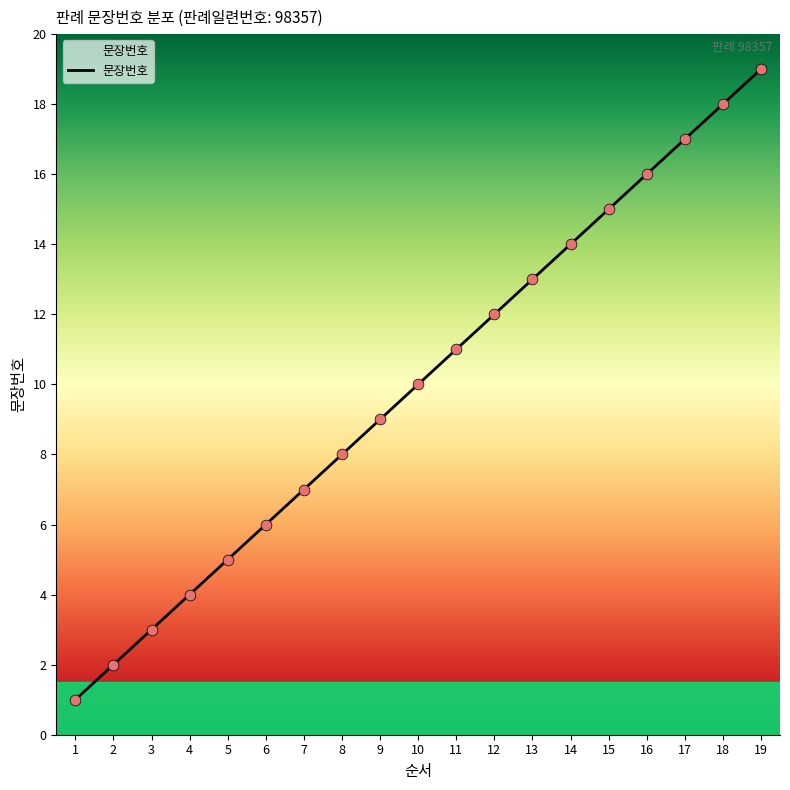

Which has a higher value, 15 or 8?

15